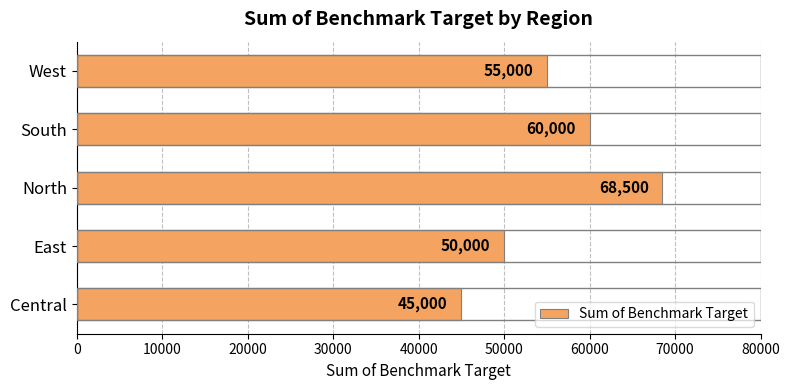

Between East and Central, which is larger?

East